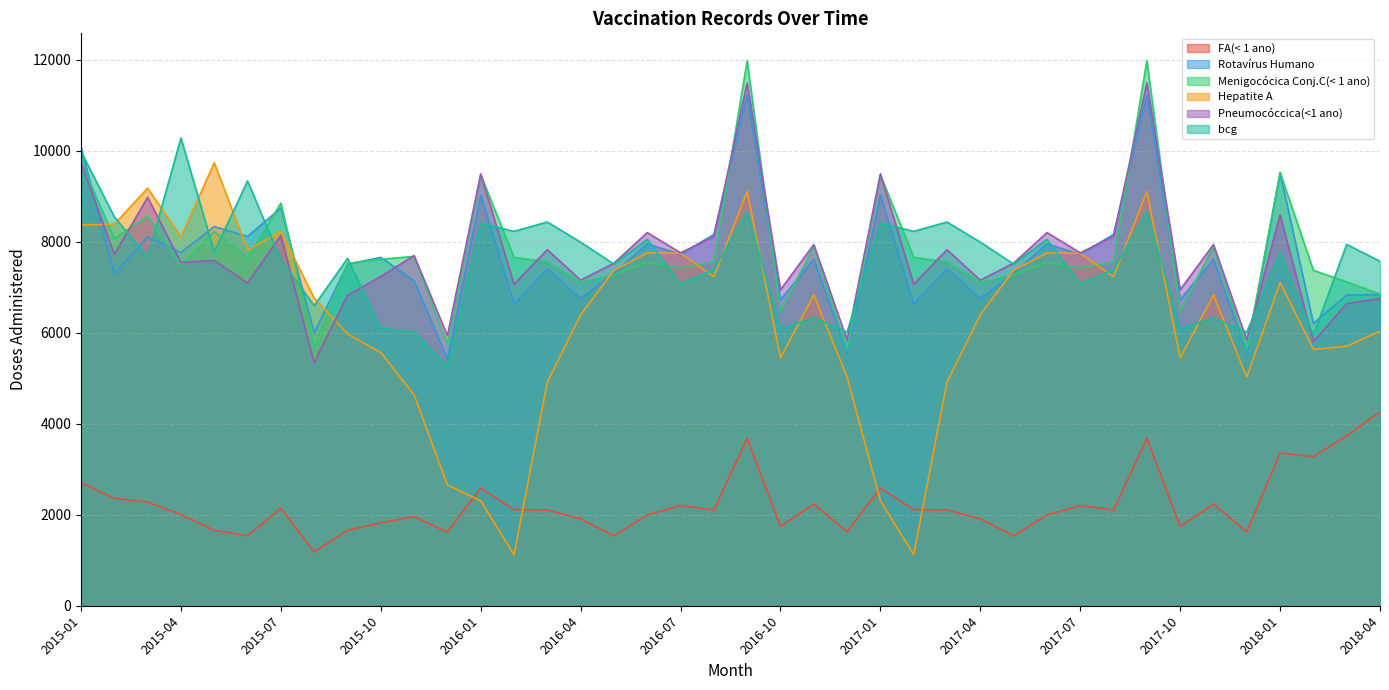

The FA(< 1 ano) series shows 2704 at 2015-01. True or false?

True